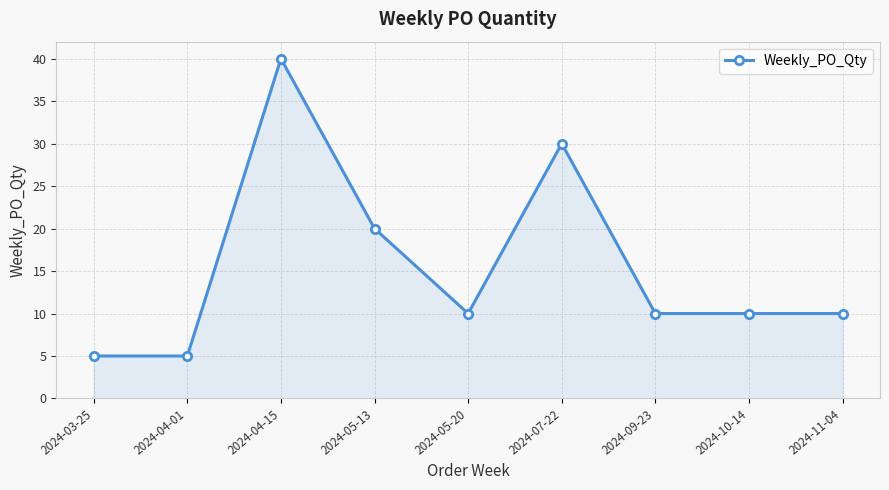

Reading left to right, list all the values displayed in this chart.

2024-03-25=5	2024-04-01=5	2024-04-15=40	2024-05-13=20	2024-05-20=10	2024-07-22=30	2024-09-23=10	2024-10-14=10	2024-11-04=10